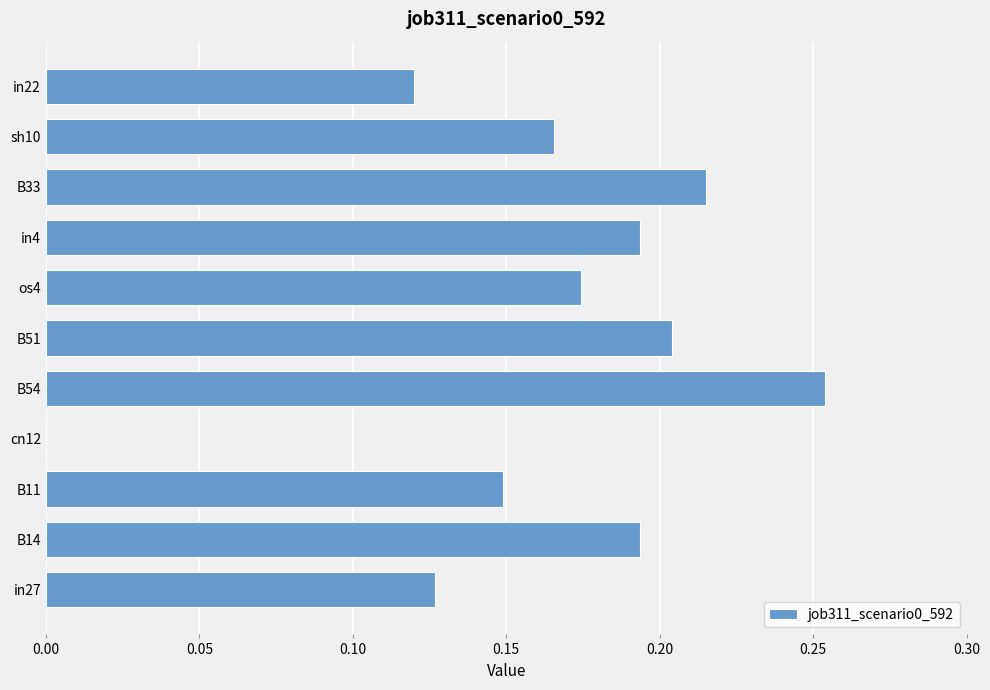

At which category does the chart reach its peak across all series?

B54